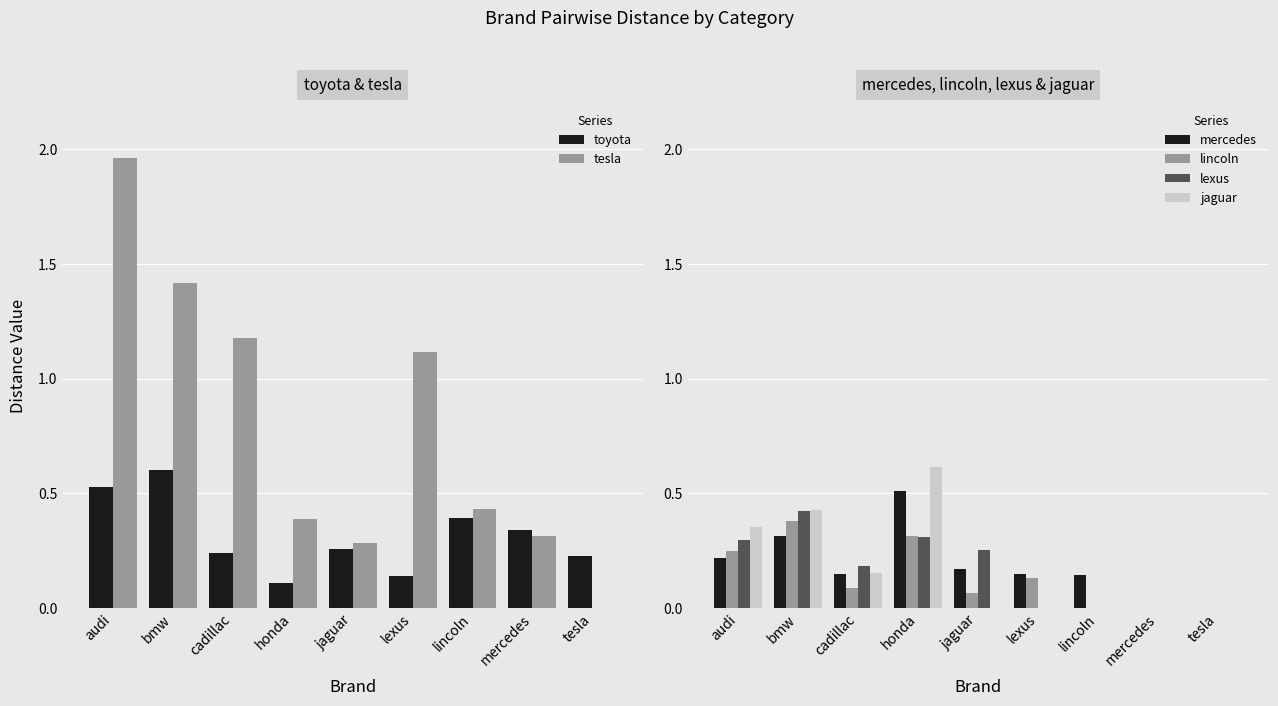

Is the value of lincoln at mercedes greater than the value of tesla at bmw?

No